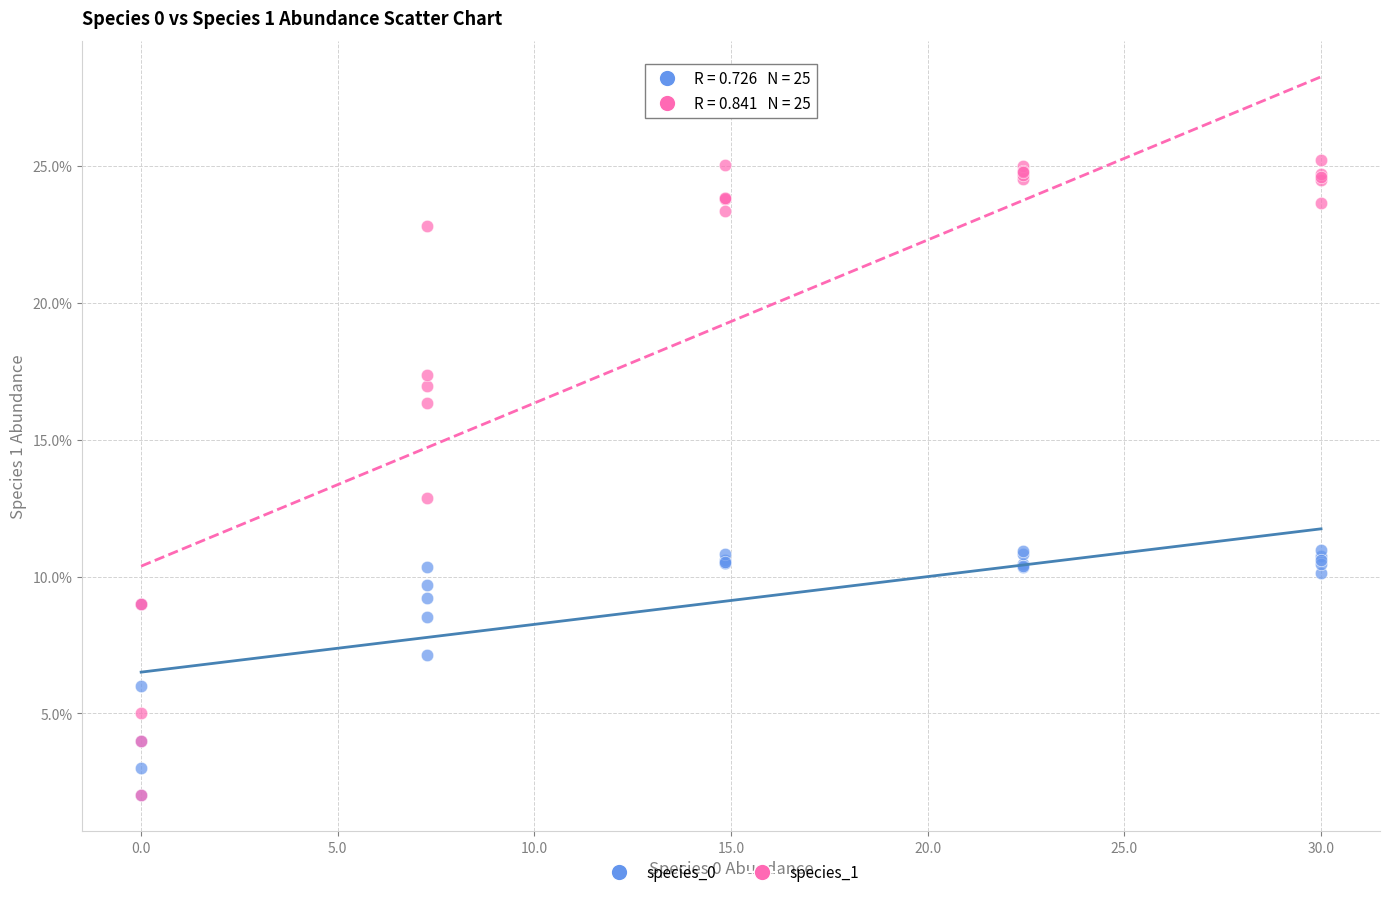

Which series reaches the maximum Y coordinate?

species_1